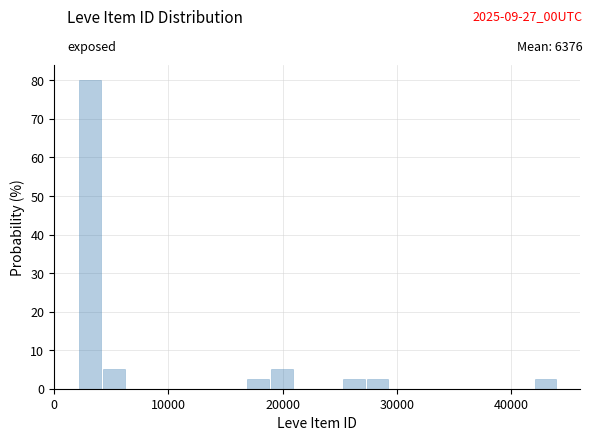

Around what value on the x-axis is the tallest bar? Give the approximate position of its centre, as read against the axis.

3000